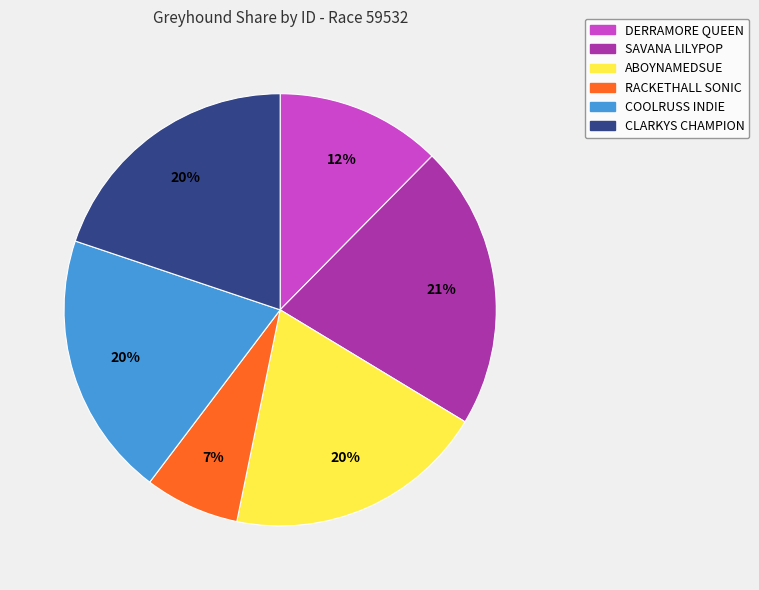

What percentage is the RACKETHALL SONIC slice, to the nearest percent?

7%